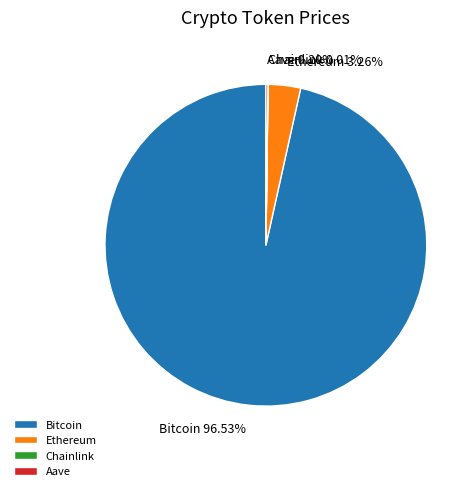

To the nearest percent, what is the difference between the largest and smallest slice percentages?

97%